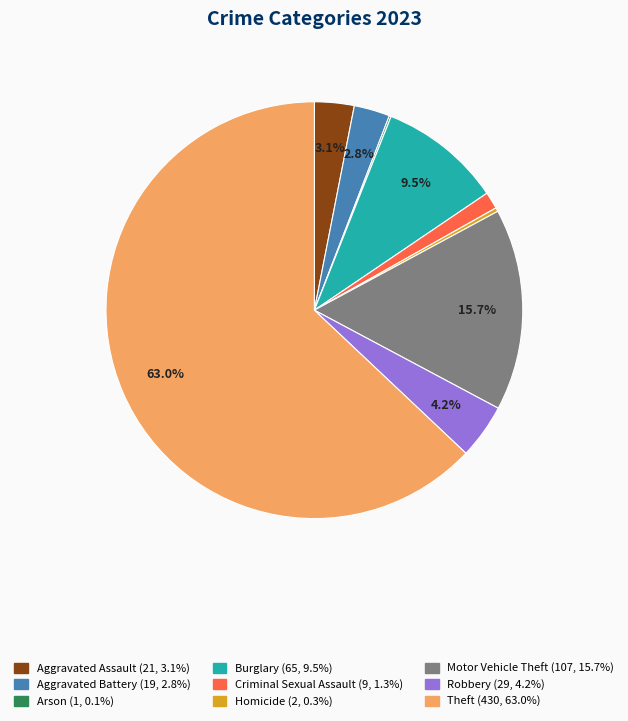

The Homicide slice represents 6% of the pie. True or false?

False